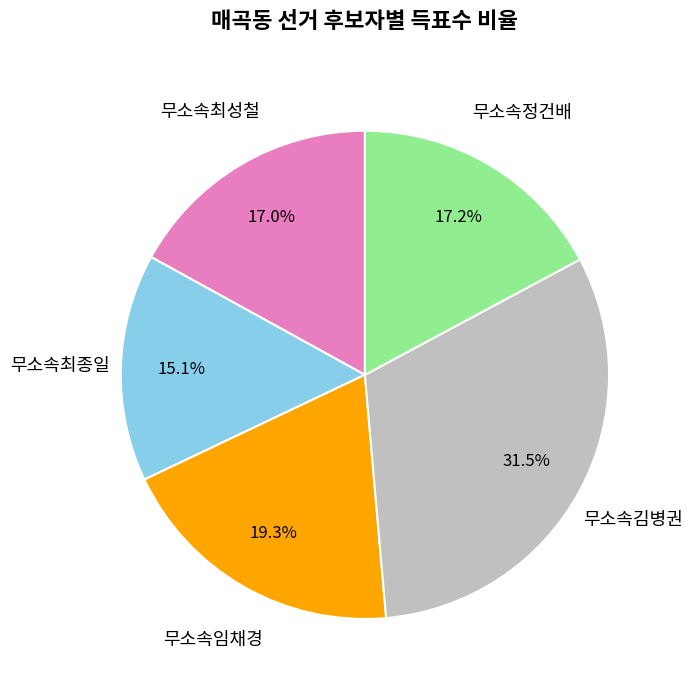

Is there a majority slice in this chart?

No